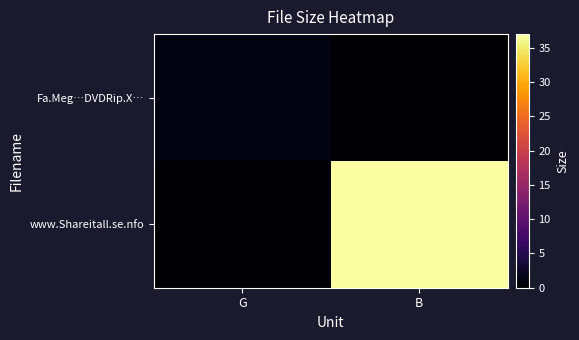

Which has a higher value, G or B?

G